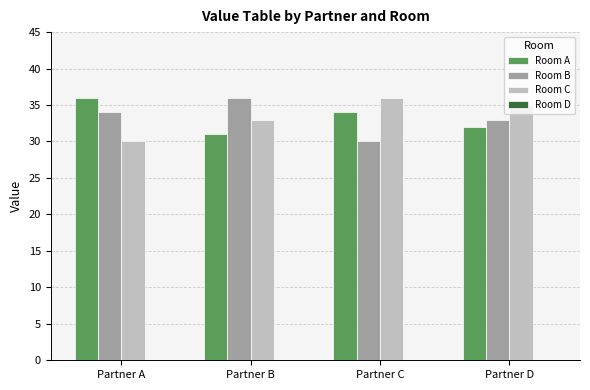

Read the Room B value at Partner D.

33